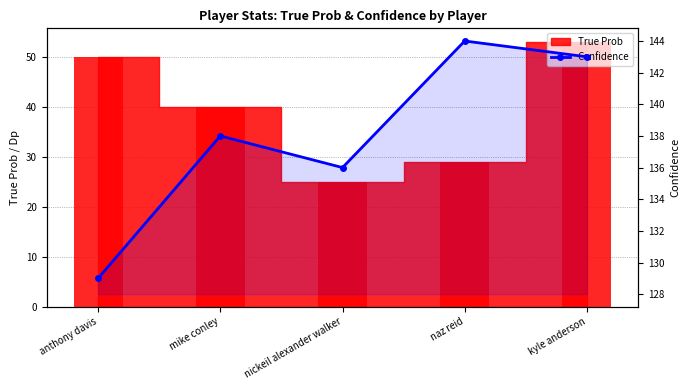

Rank the categories by True Prob (bar) value from highest to lowest.

kyle anderson, anthony davis, mike conley, naz reid, nickeil alexander walker